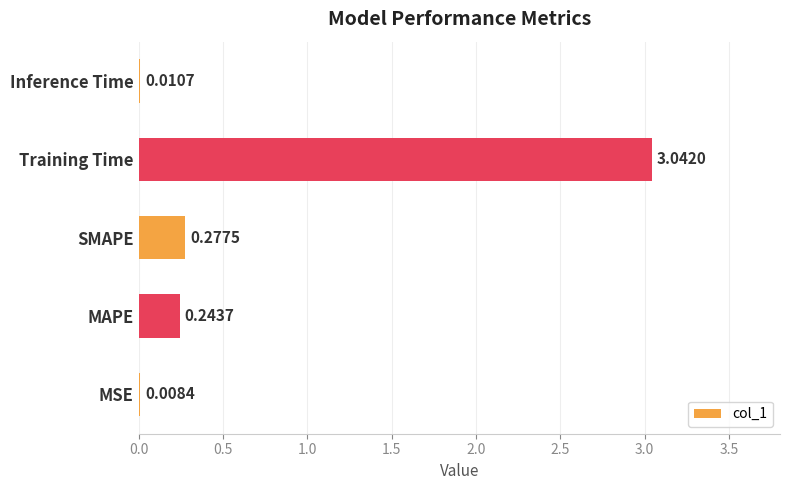

Between MAPE and Inference Time, which is larger?

MAPE